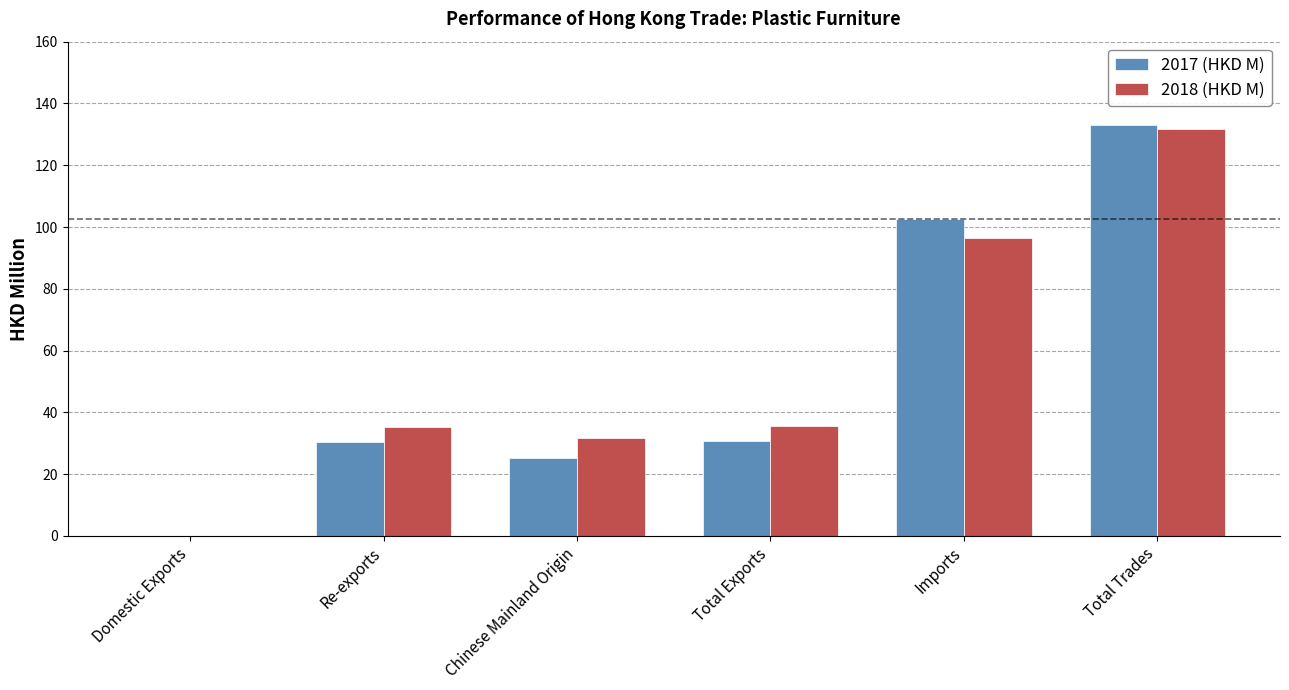

At which label does 2017 (HKD M) first exceed 30?

Re-exports